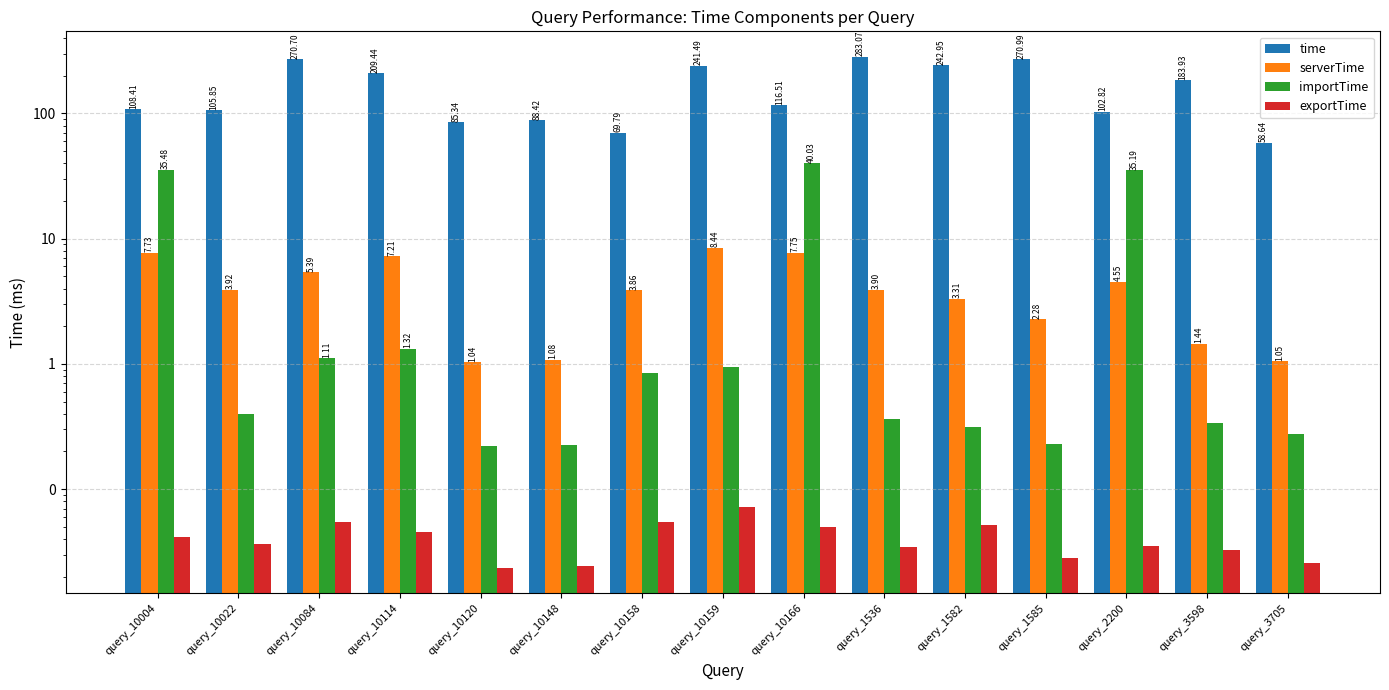

What is the greatest value displayed?

283.1